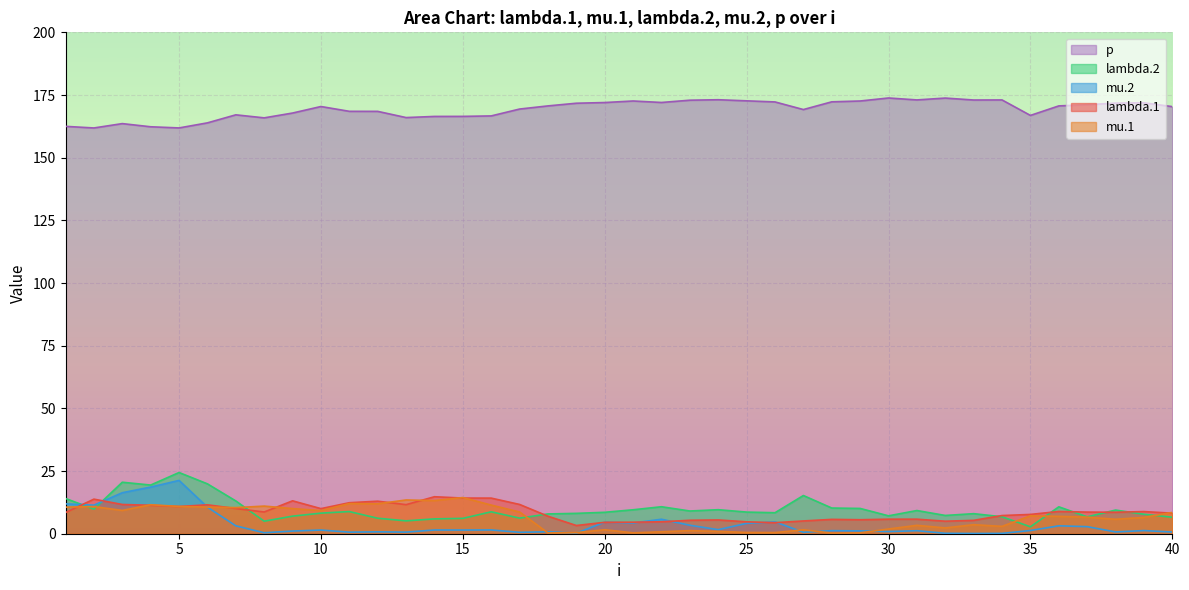

What is the greatest value displayed?

173.8